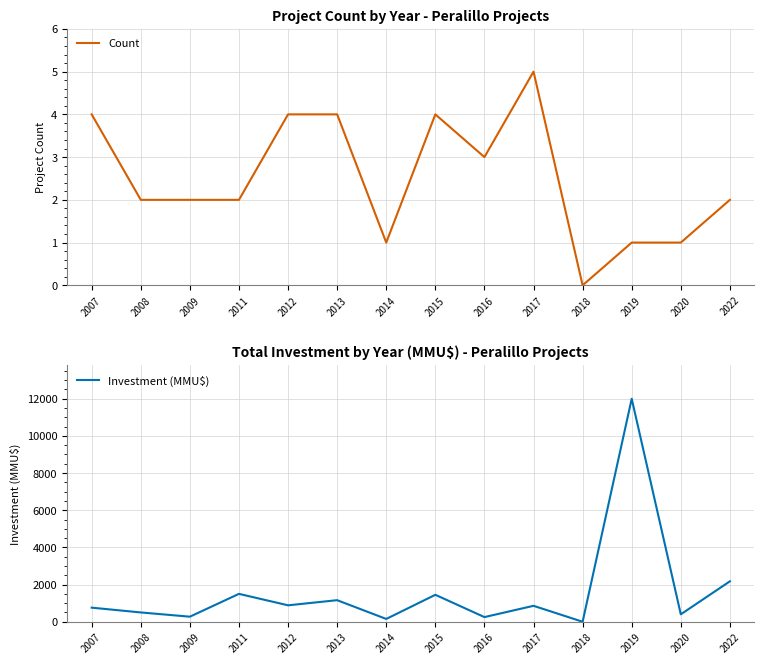

What is the value of the Count point at the 2nd from the left?

2